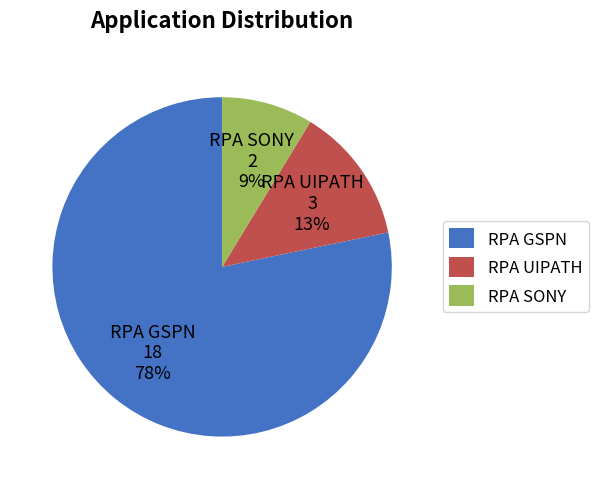

The RPA SONY slice represents 1% of the pie. True or false?

False